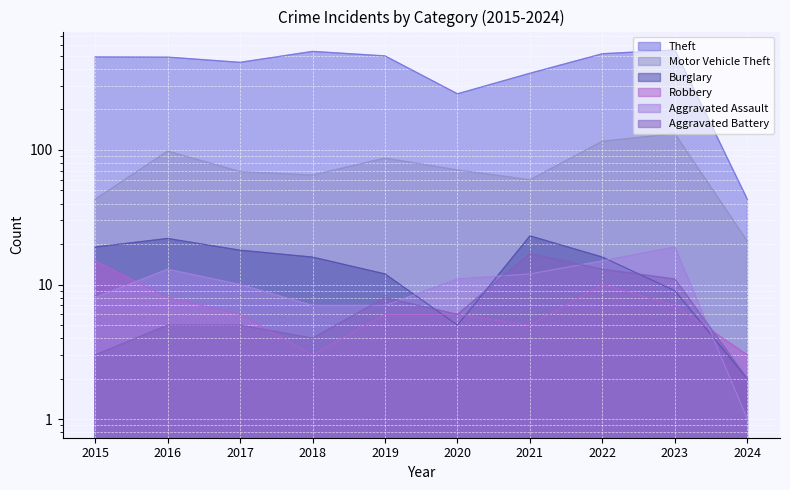

True or false: Aggravated Battery and Motor Vehicle Theft cross at least once.

False